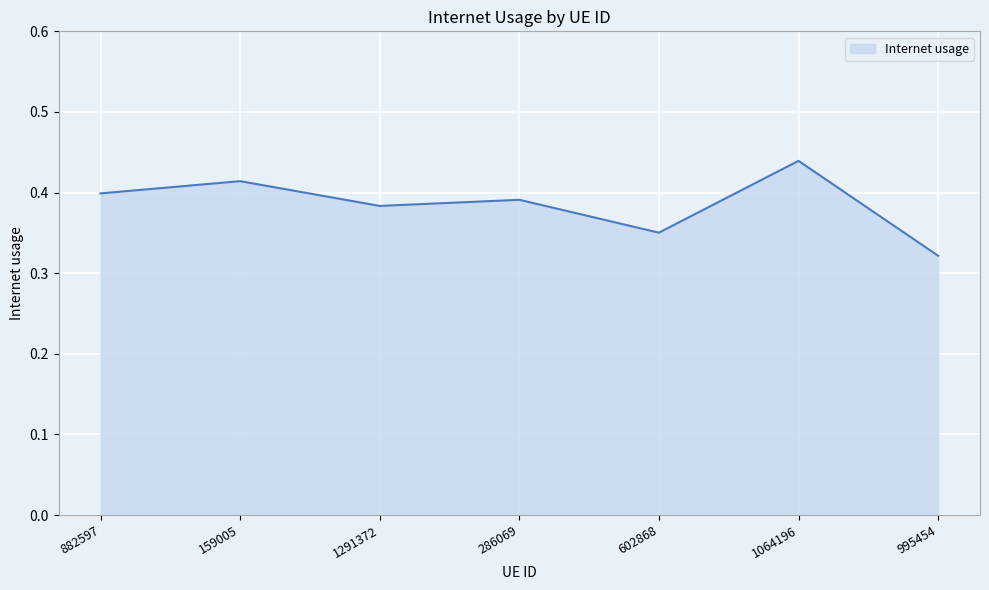

At which label is the value closest to 0?

995454